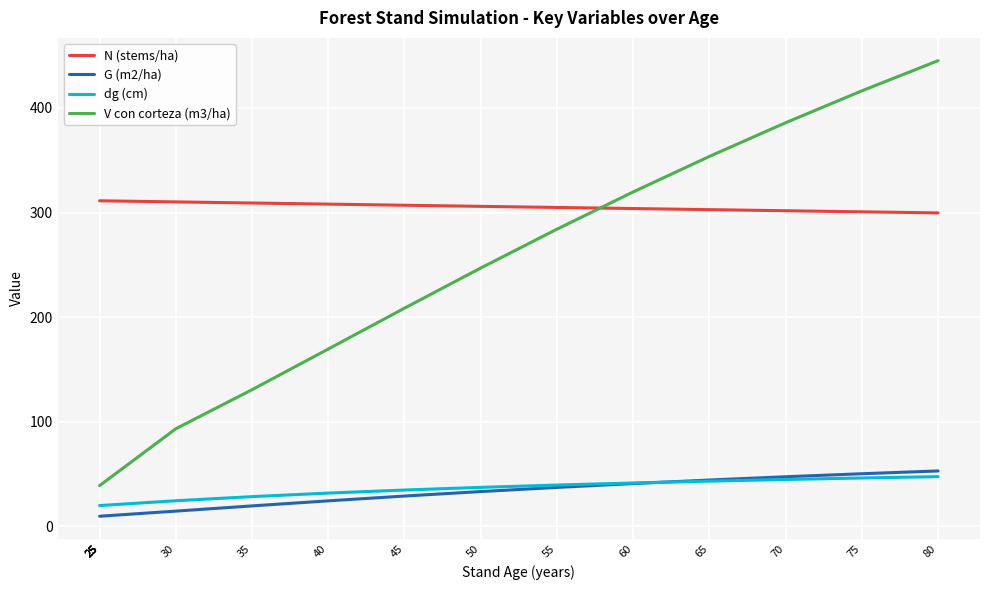

True or false: dg (cm) has more than 0 points higher than both neighbors.

False